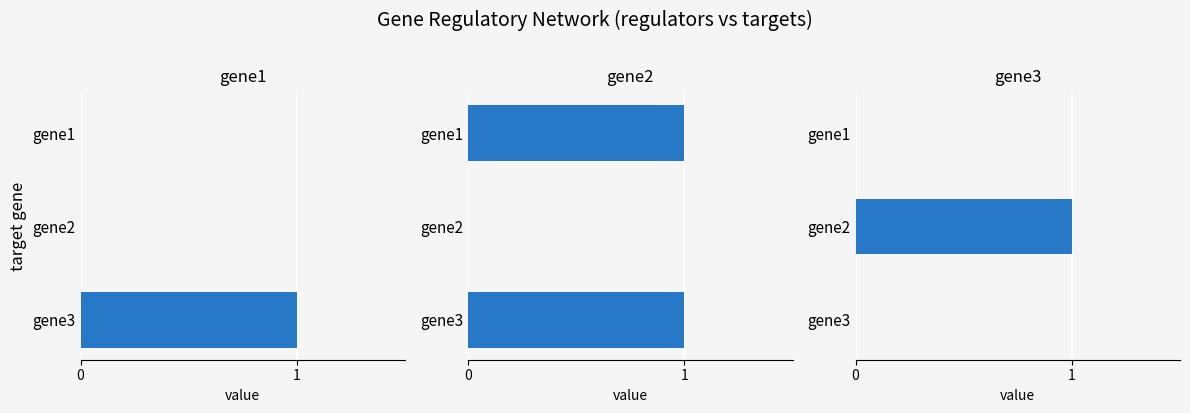

What is the spread (max minus min) of values at gene2?

1